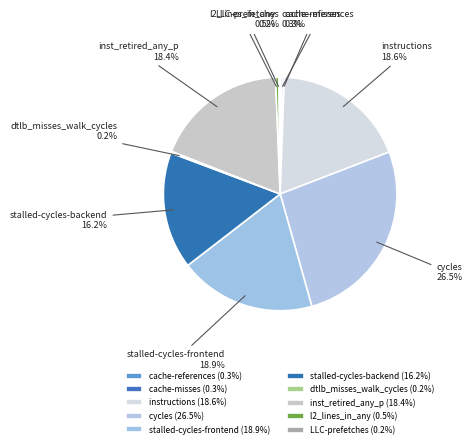

How much of the chart is everything except cycles?

73.5%